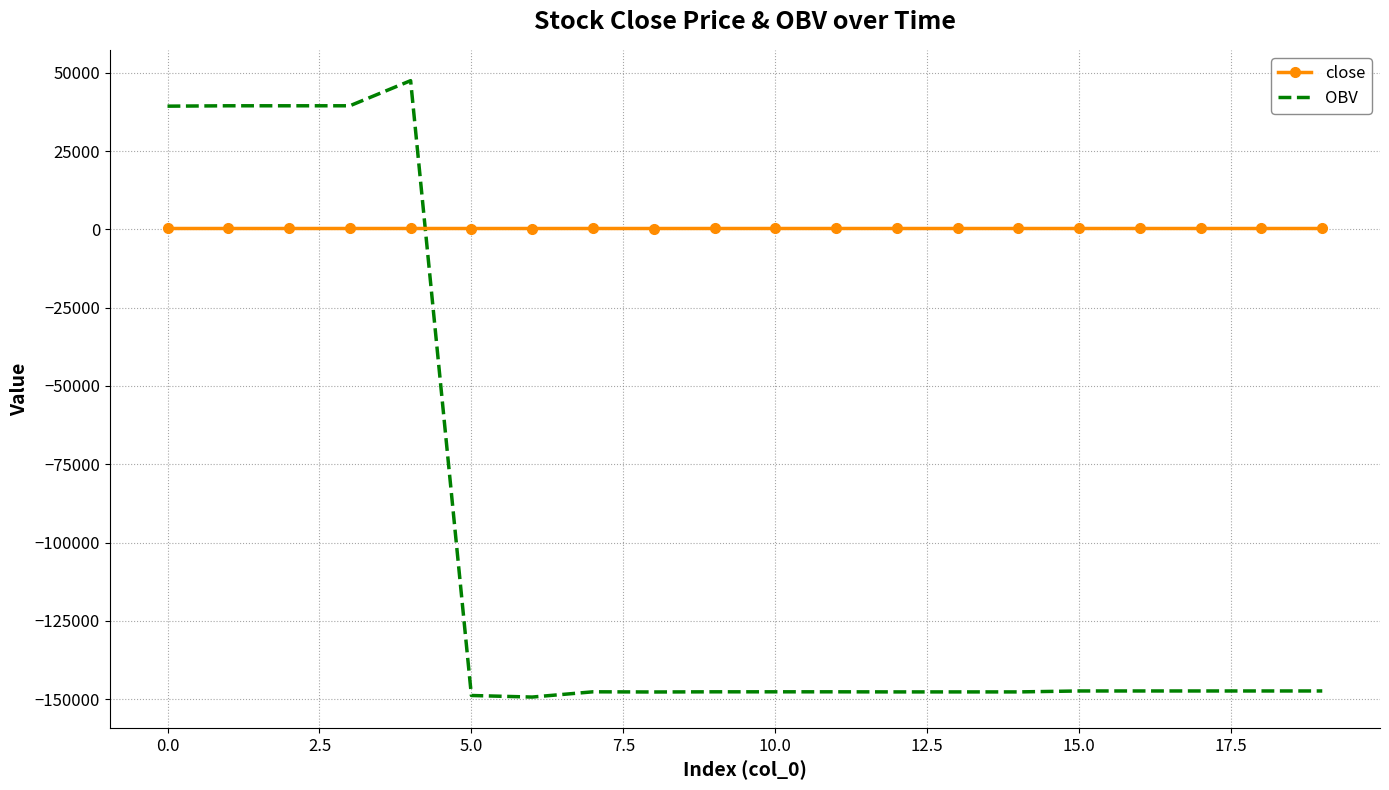

What is the greatest value displayed?

47534.0